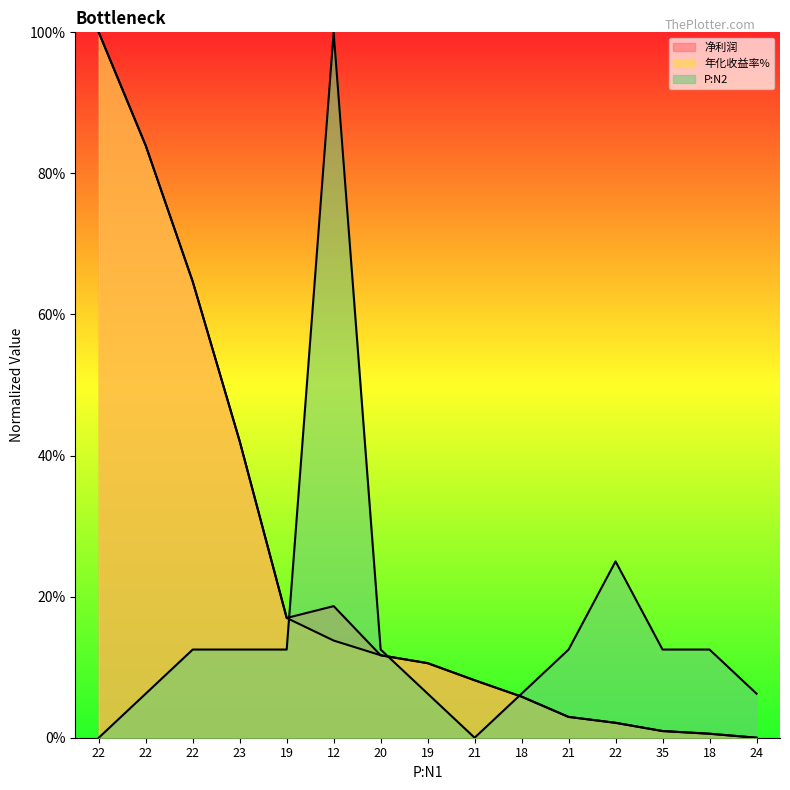

At which label does 年化收益率% first exceed 10?

22